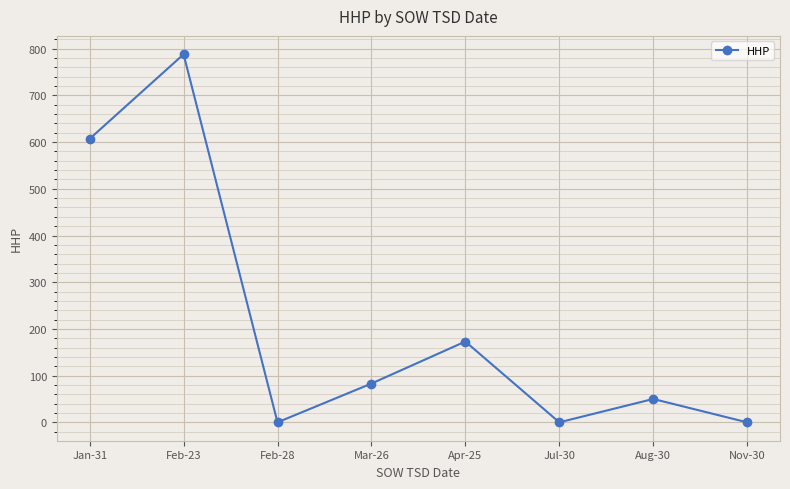

What is the sum of all values?

1701